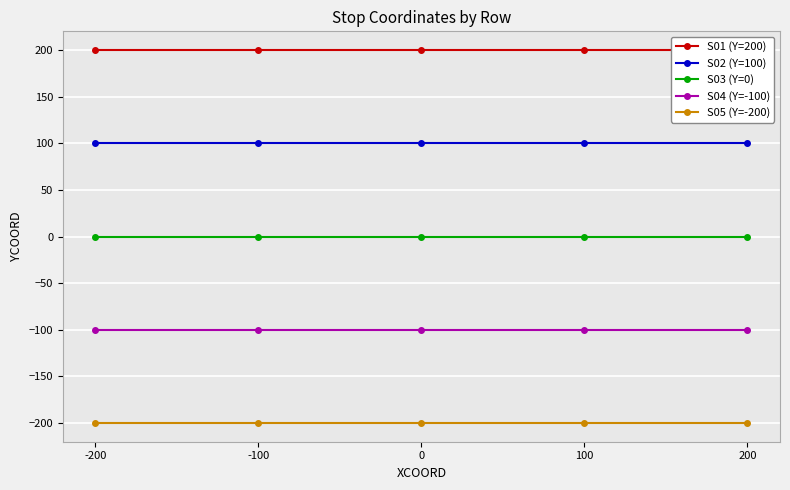

The S02 (Y=100) series shows 171 at 100. True or false?

False